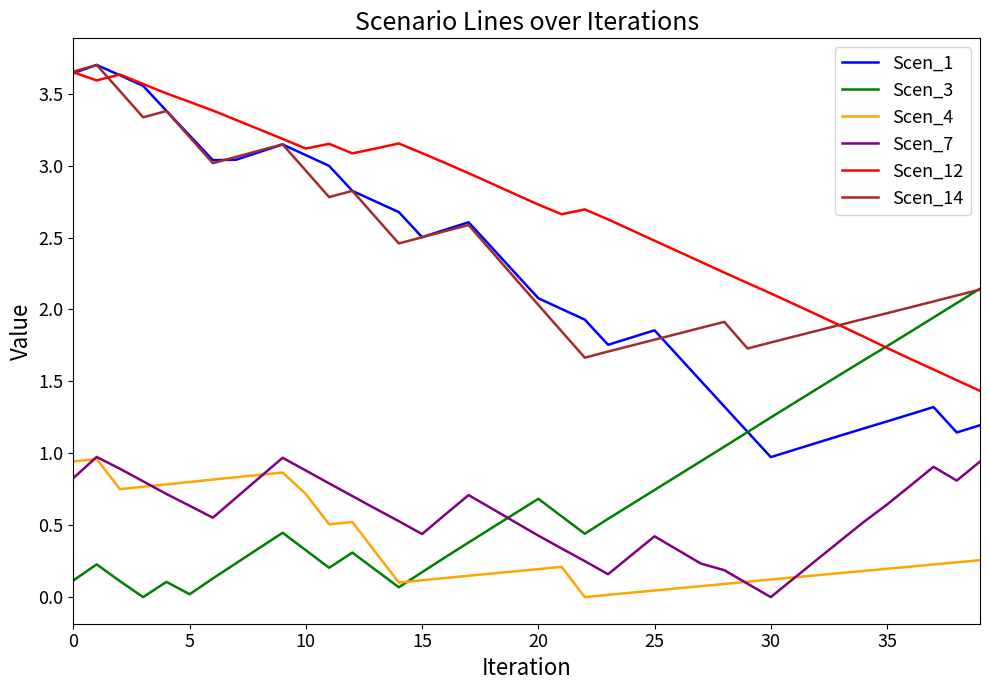

Which series has the largest total across all categories?

Scen_12